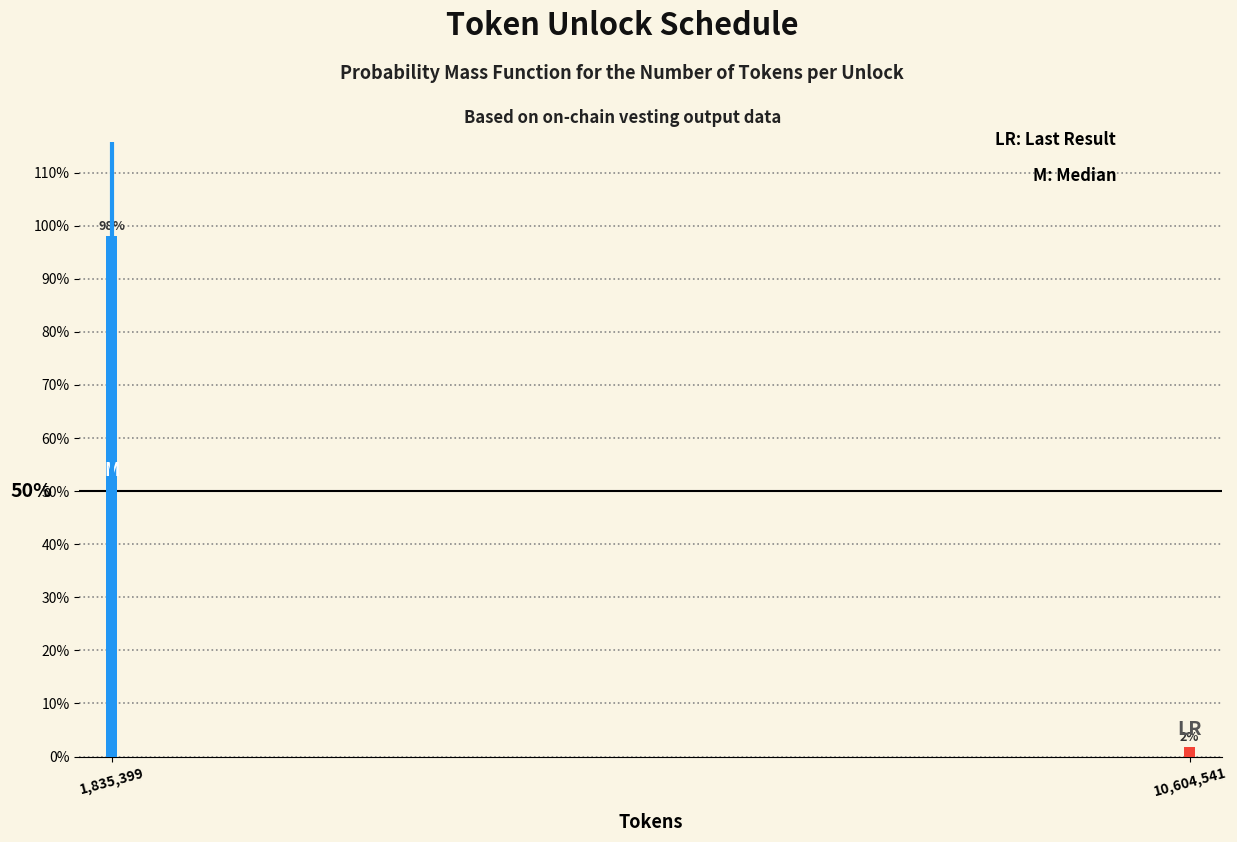

Does the chart contain any negative values?

No